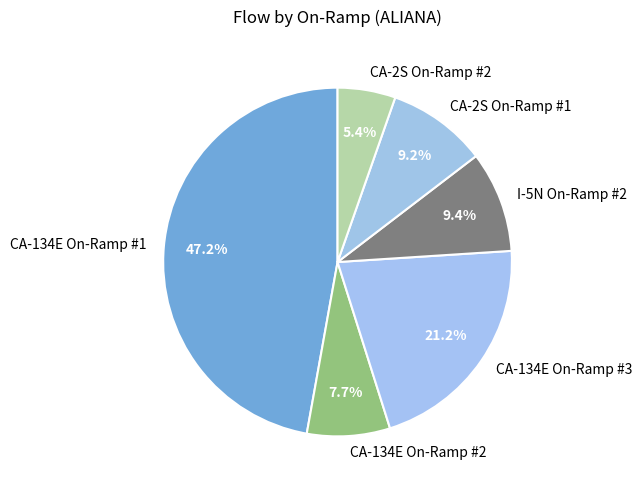

Does any single category account for the majority?

No